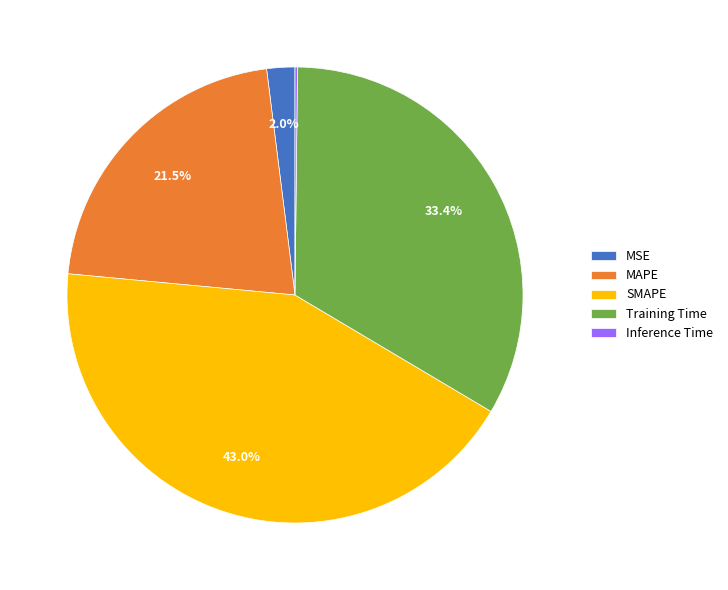

Does MAPE account for over 50% of the chart?

No